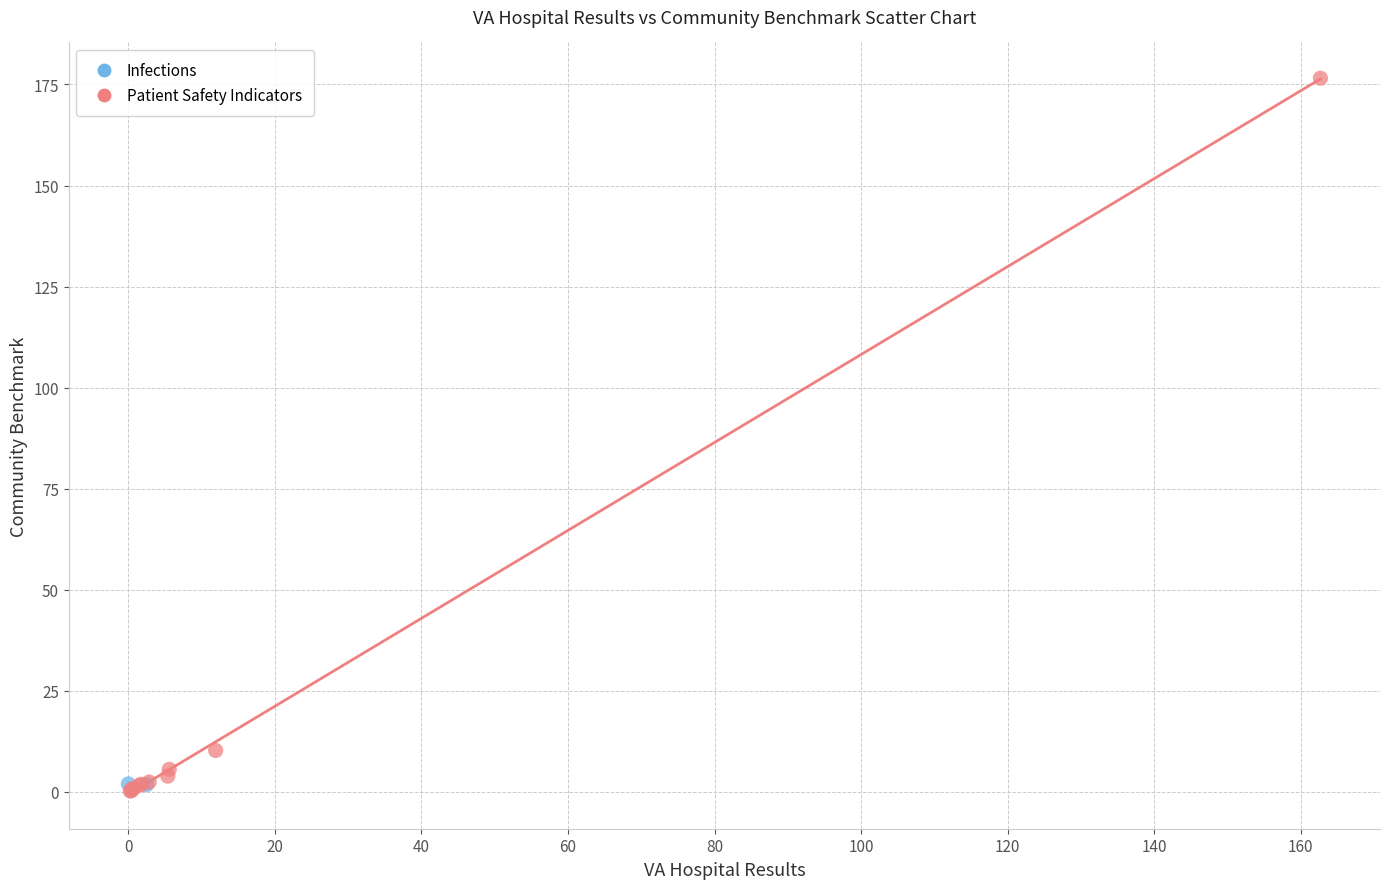

What are all the series names shown in the legend?

Infections, Patient Safety Indicators